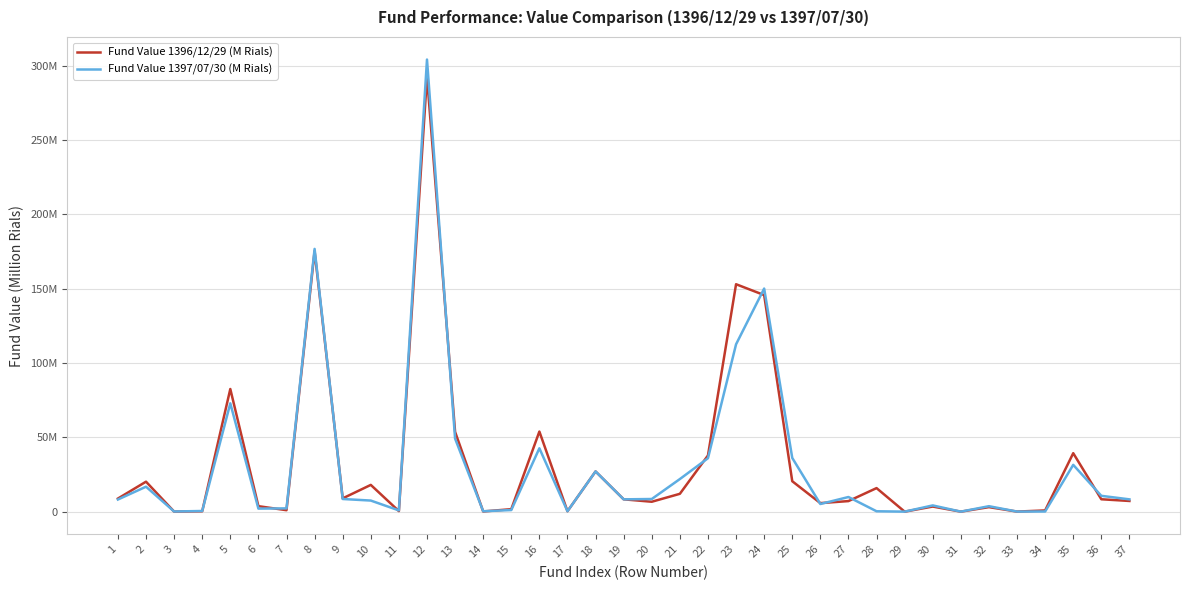

At which category is the sum across all series the highest?

12